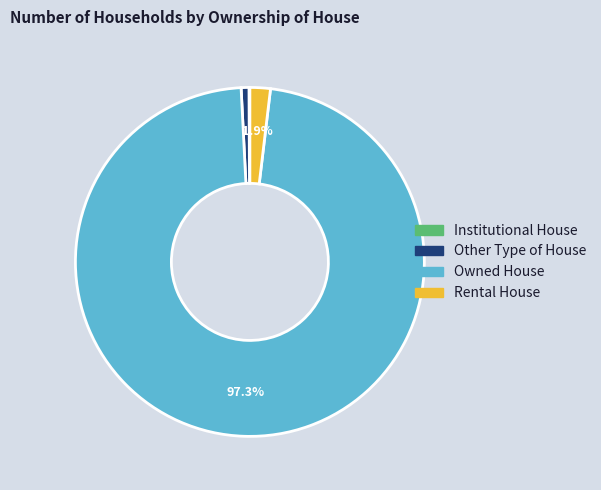

Combined, what portion of the pie is Owned House and Rental House?

99.2%